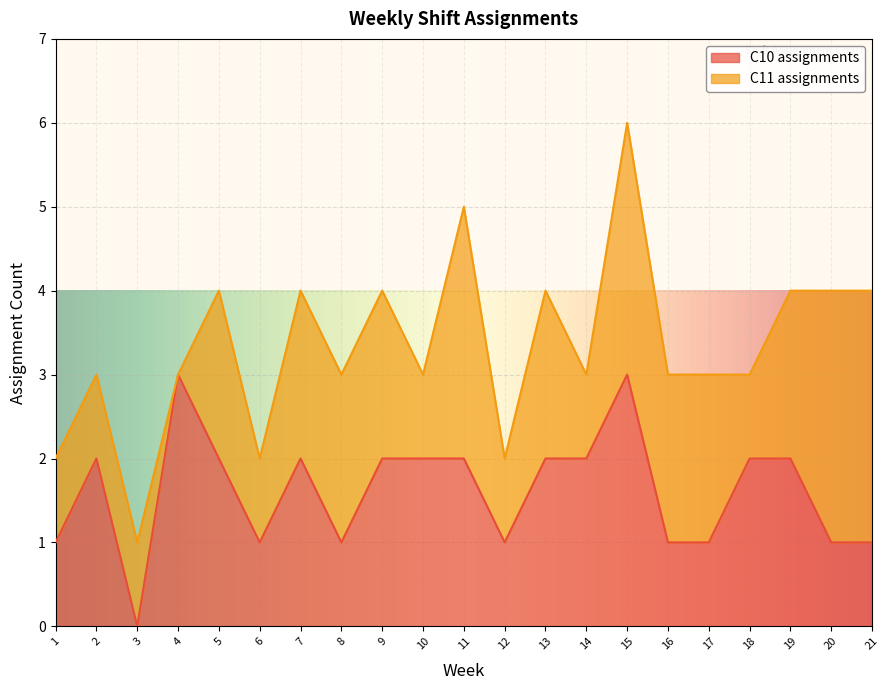

True or false: the data shows 1 at 20.

True